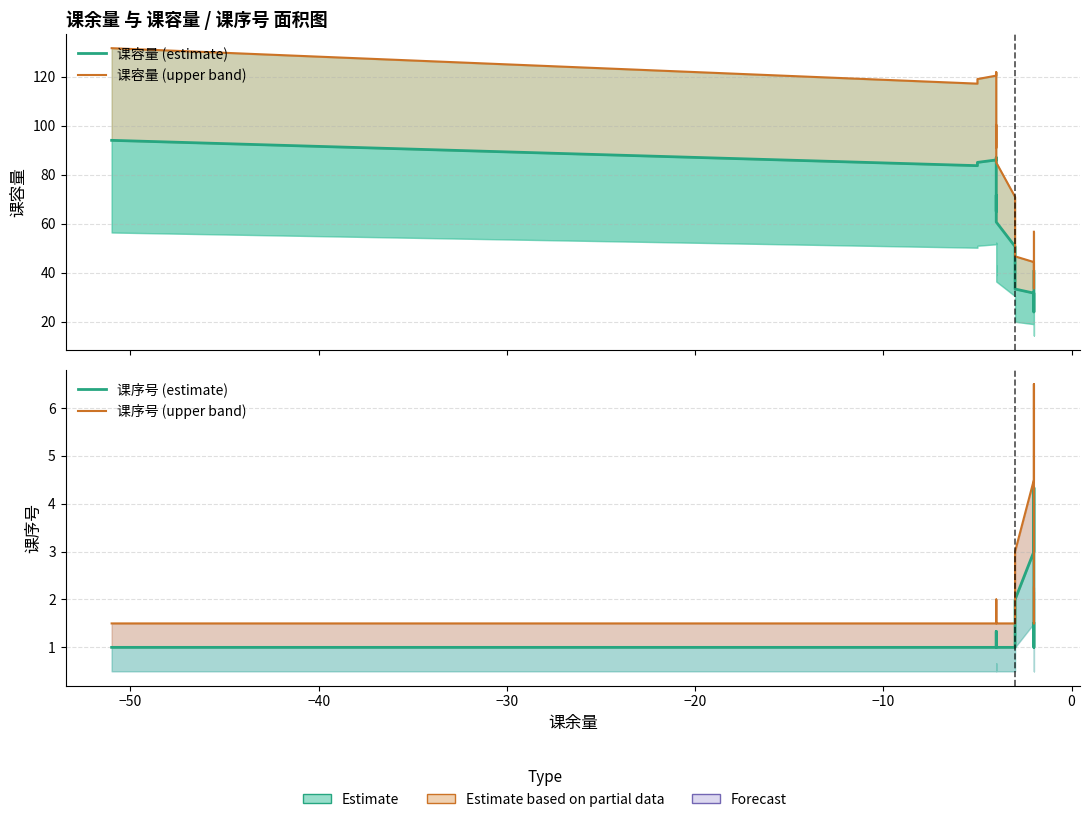

How many distinct data groups are displayed?

4